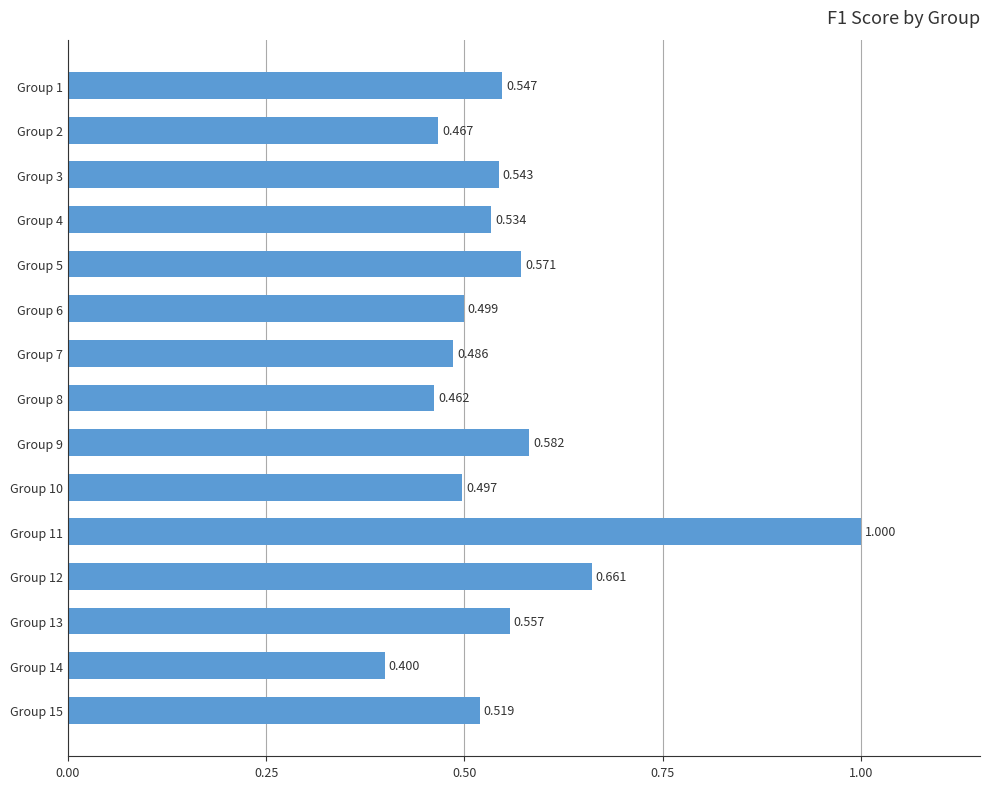

Rank the categories by value from lowest to highest.

Group 14, Group 8, Group 2, Group 7, Group 10, Group 6, Group 15, Group 4, Group 3, Group 1, Group 13, Group 5, Group 9, Group 12, Group 11